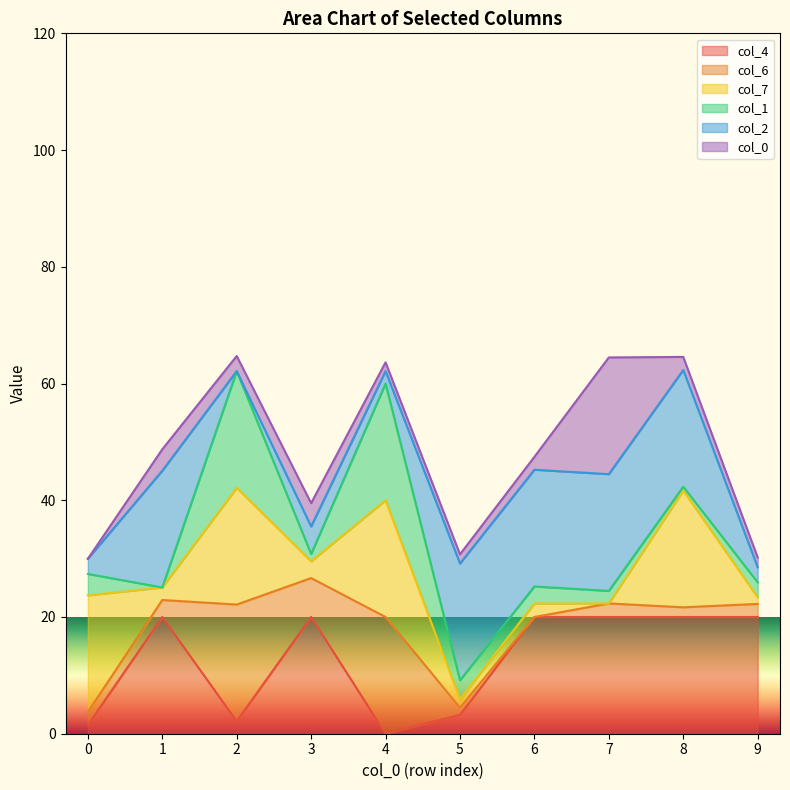

Is it true that col_4 equals 32.2 at 8?

False